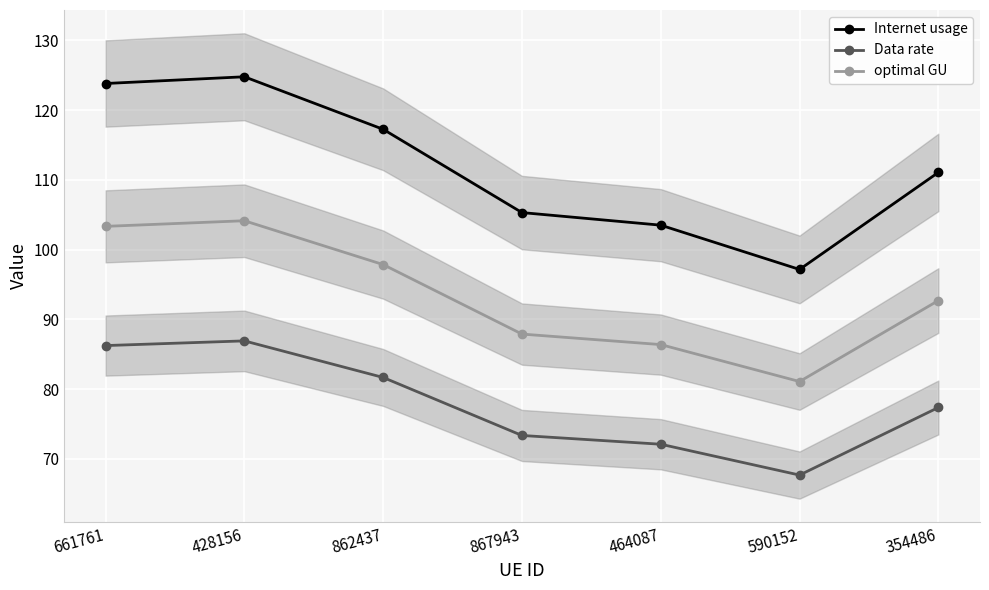

How many categories are shown in the chart?

7